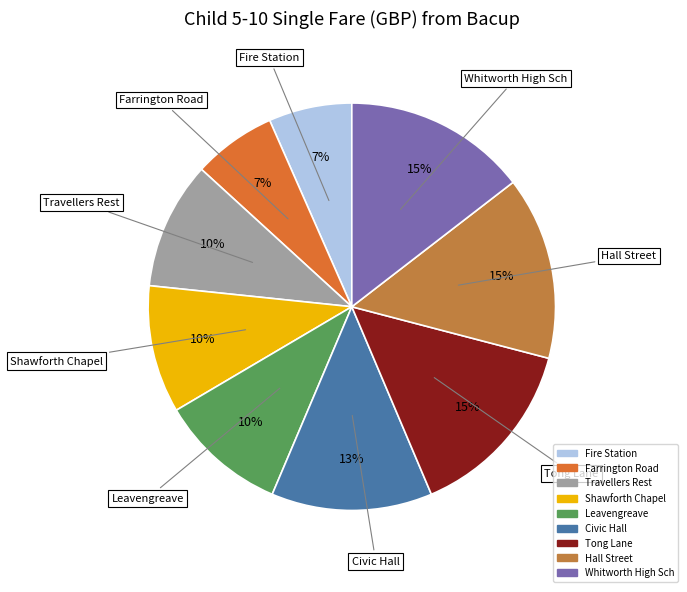

Which has a higher value, Fire Station or Whitworth High Sch?

Whitworth High Sch